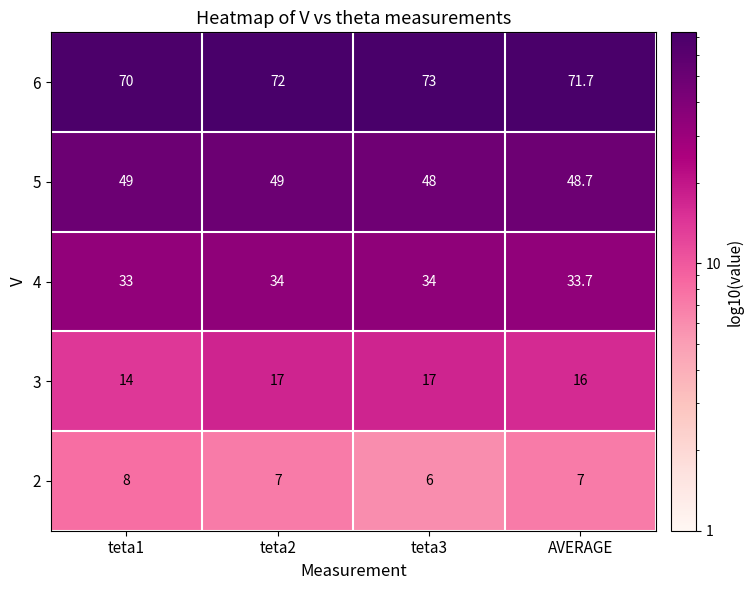

What is the sum of all 4 values?

134.7